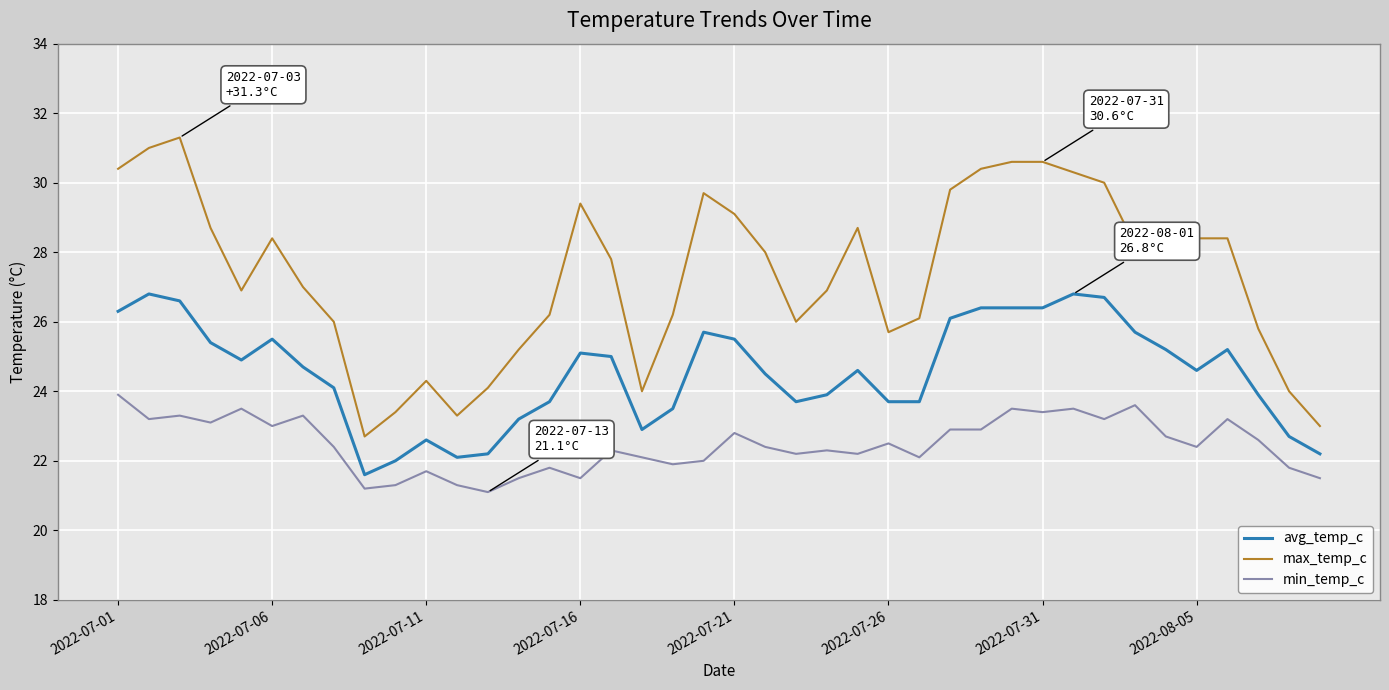

Which series has the largest range (max minus min)?

max_temp_c